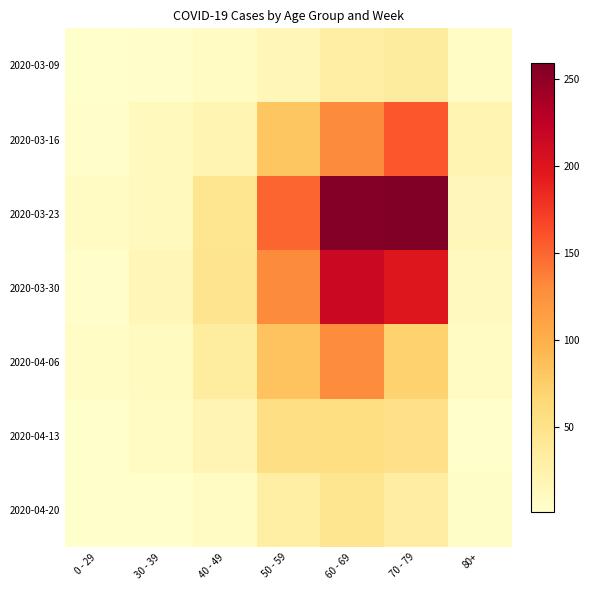

Between 0 - 29 and 30 - 39, which series saw the biggest shift?

2020-03-30